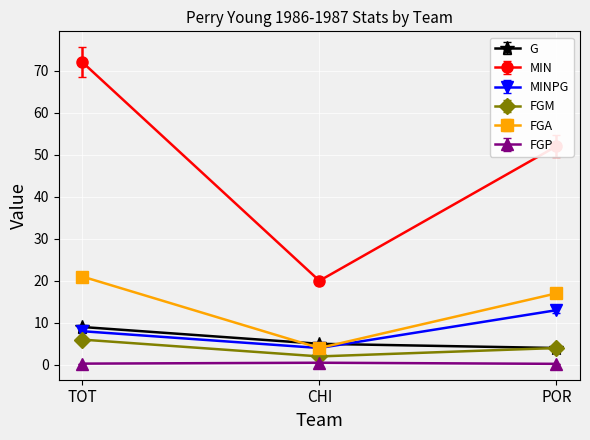

What is the difference between the highest and lowest values at POR?

51.8